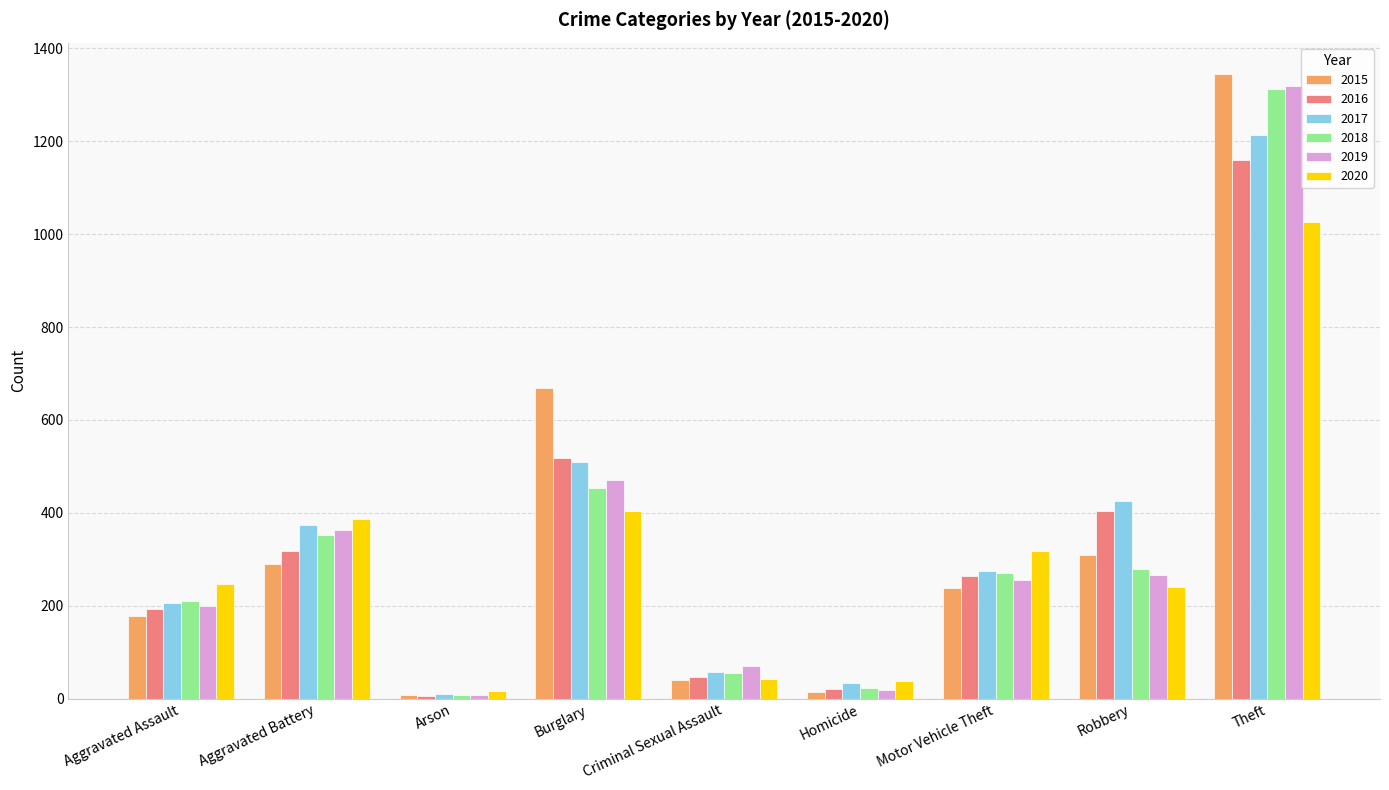

Read the 2017 value at Criminal Sexual Assault, to the nearest 50.

50